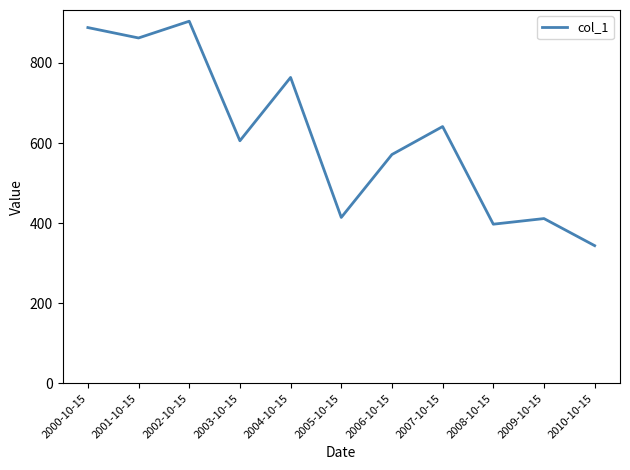

What is the difference between the maximum and second lowest values?

506.7